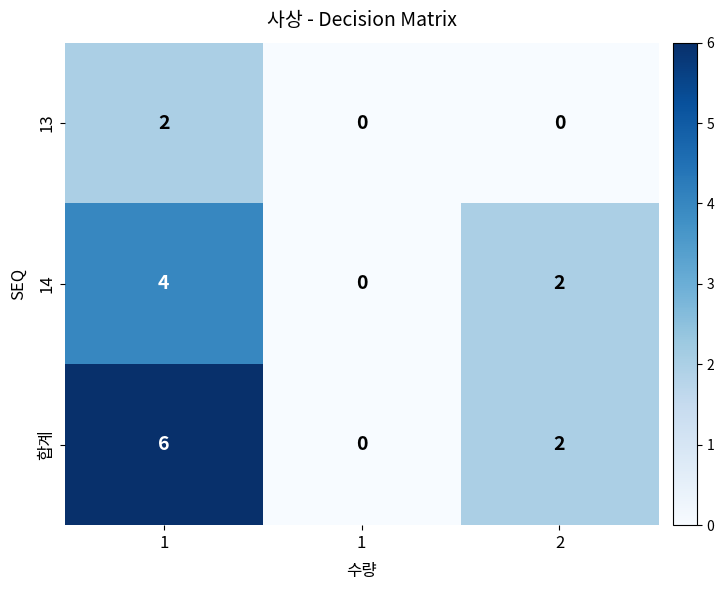

Reading left to right, extract all data points from this chart.

13: 1=2	1=0	2=0
14: 1=4	1=0	2=2
합계: 1=6	1=0	2=2